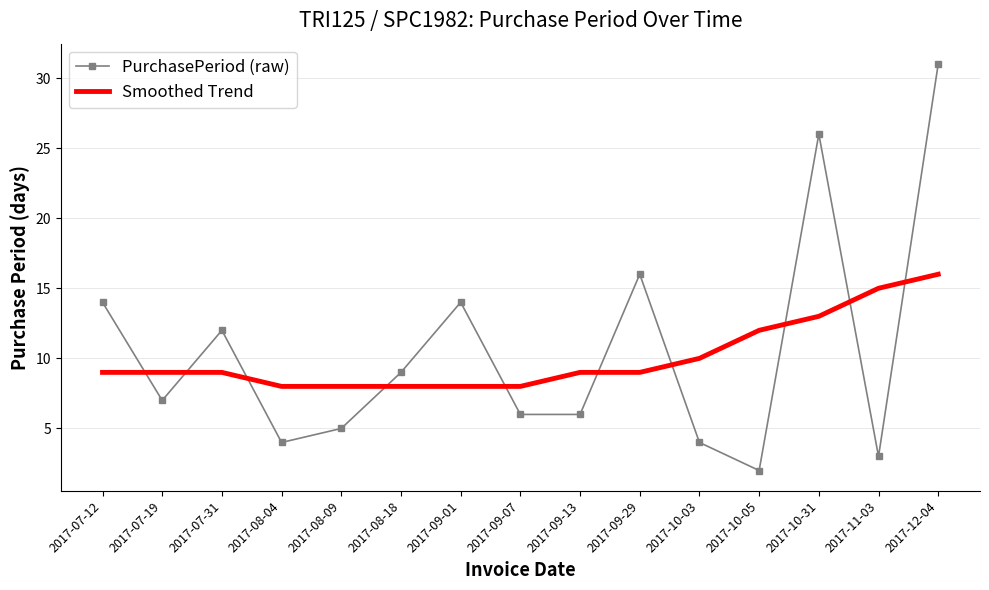

What position from the right is 2017-12-04?

1